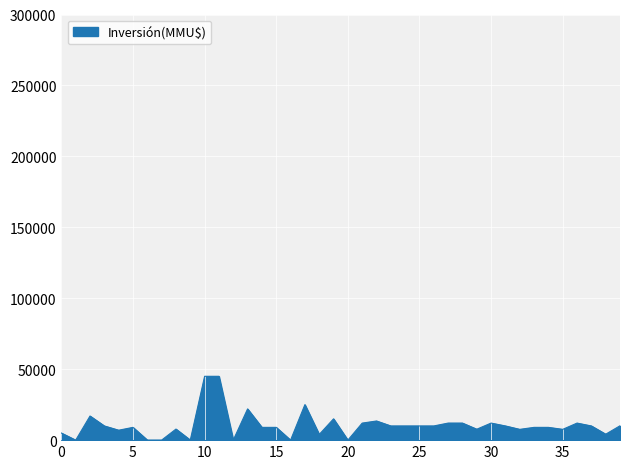

What is the greatest value displayed?

45000